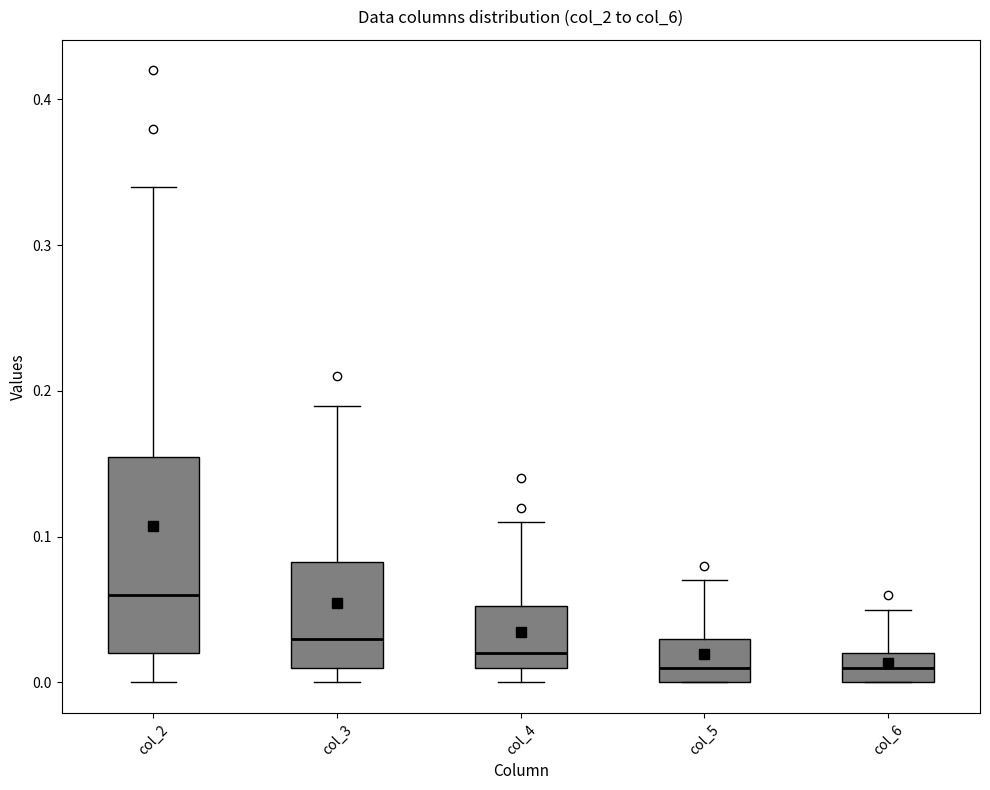

Comparing the boxes themselves (not the whiskers), which one is the tallest?

col_2